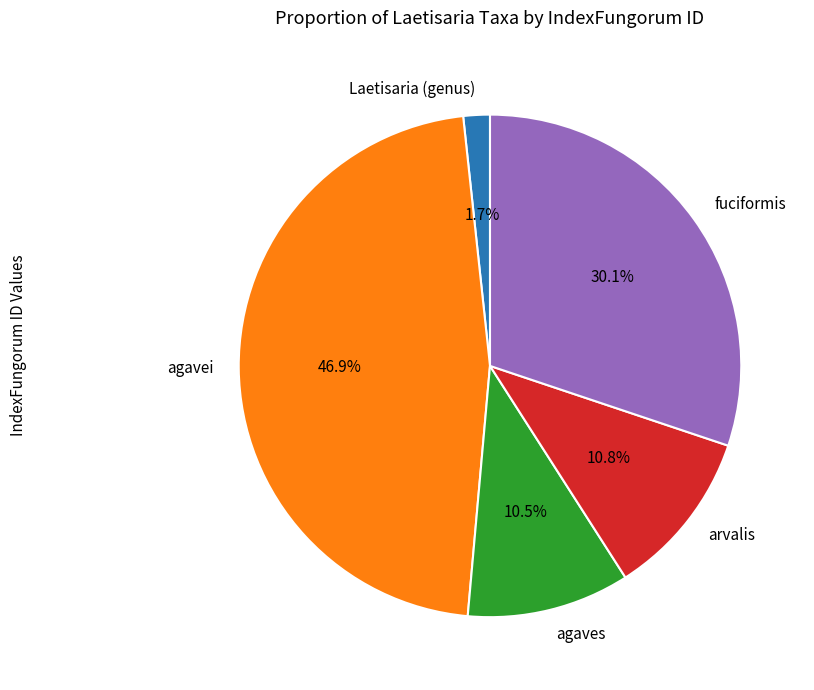

Is fuciformis the majority of the pie?

No